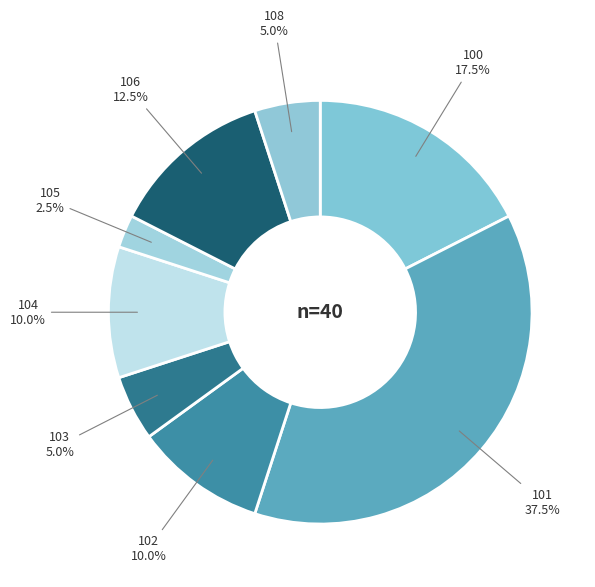

How many segments does this pie chart have?

8